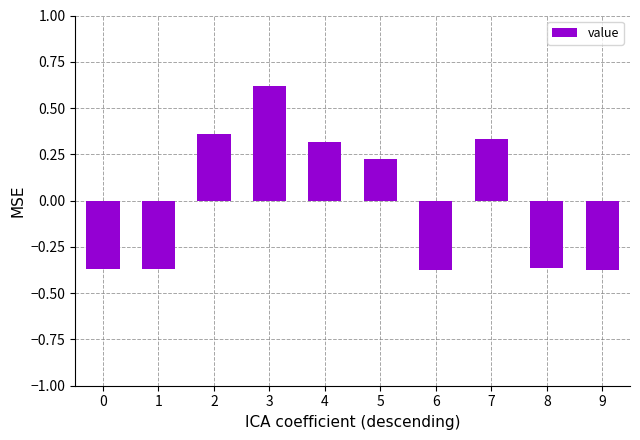

Count the number of categories in the chart.

10